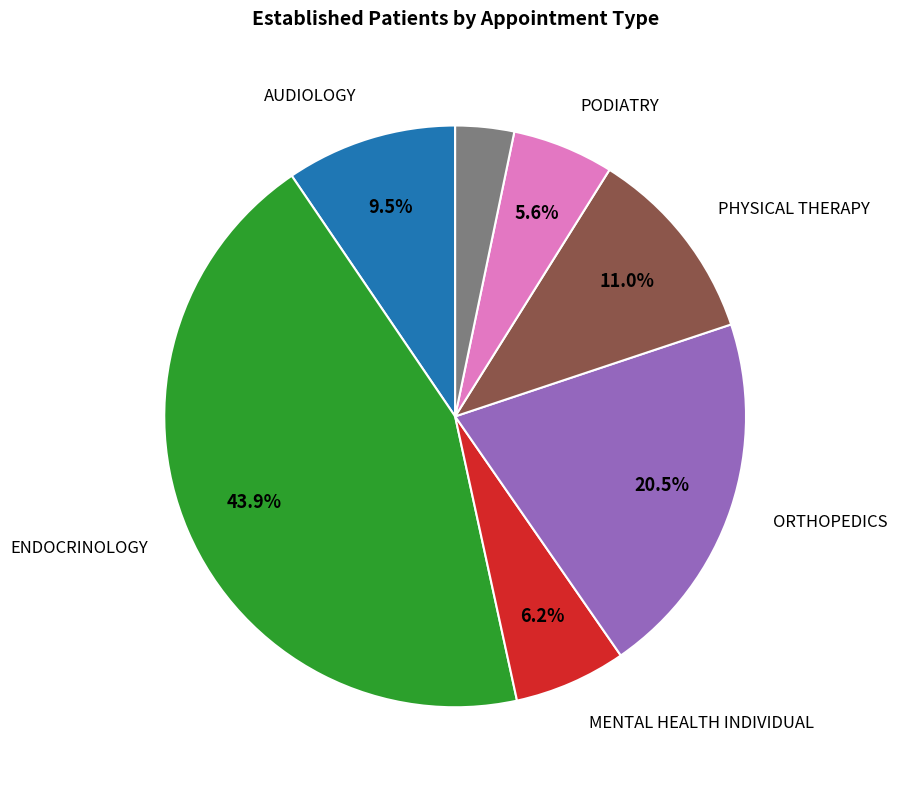

Is there any slice that represents more than half of the pie?

No